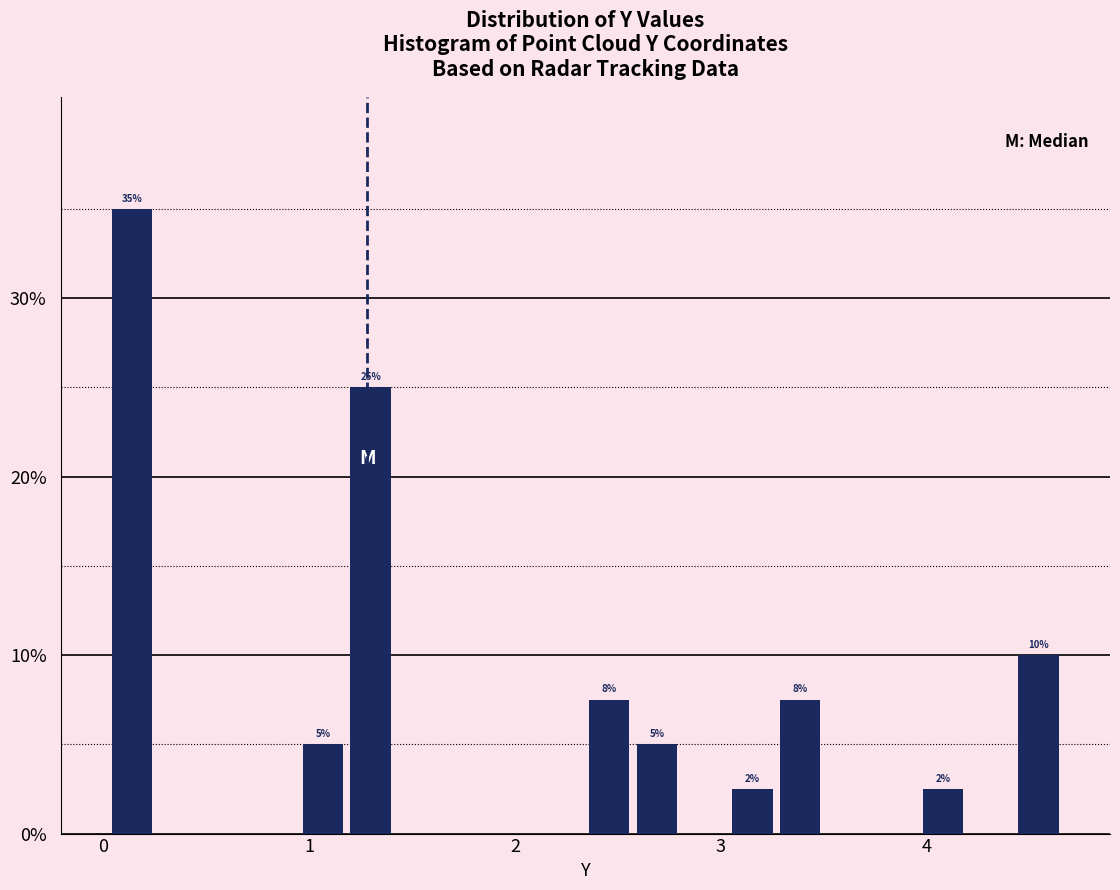

Around what value on the x-axis is the tallest bar? Give the approximate position of its centre, as read against the axis.

0.1